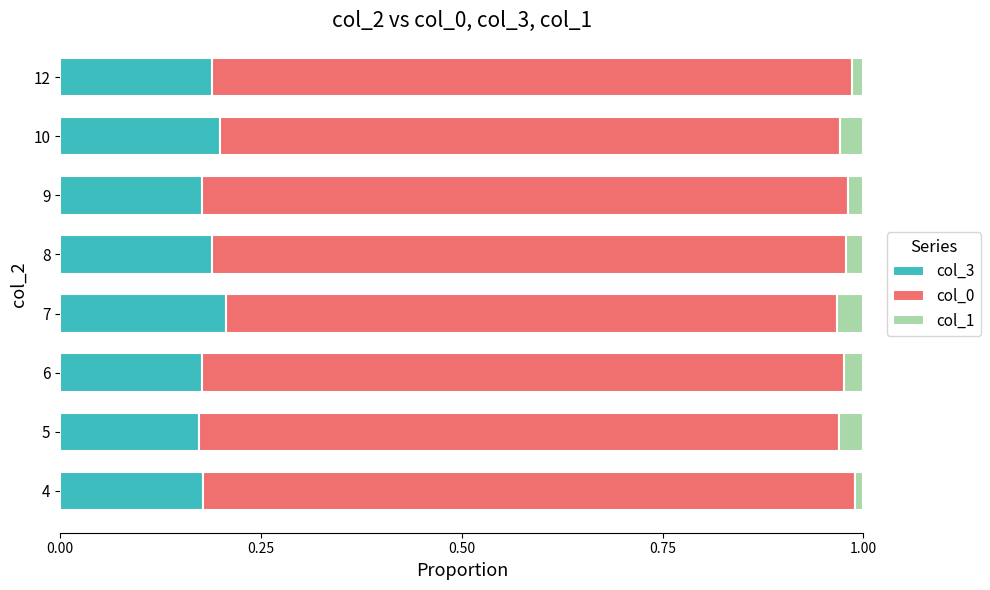

The col_3 series shows 0.2 at 8. True or false?

True